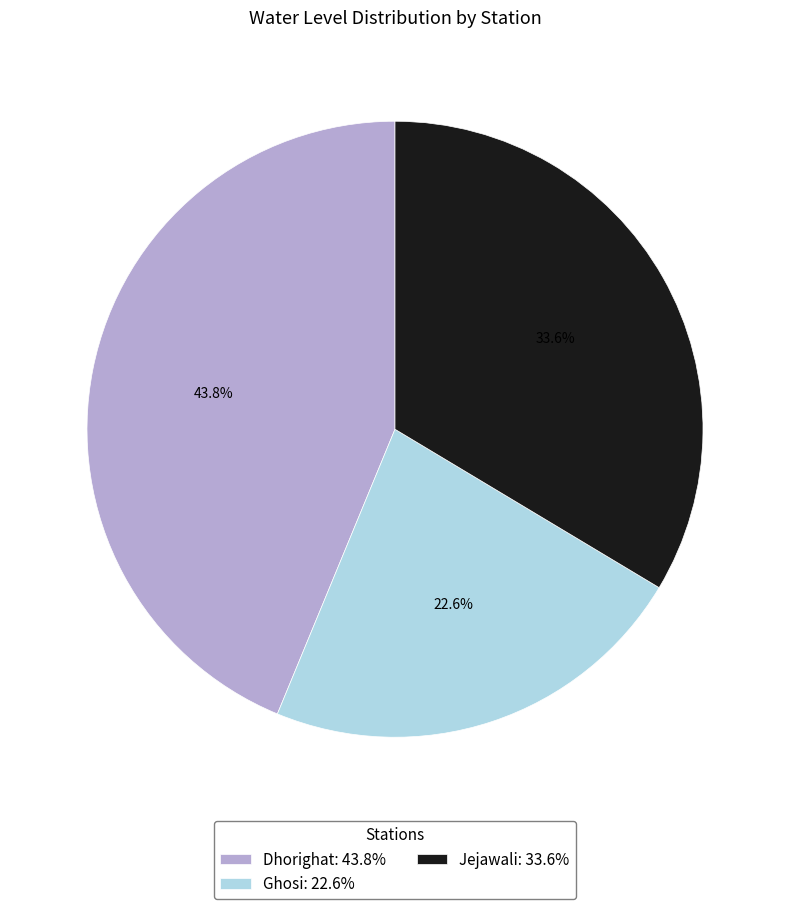

Which category has the smallest portion of the pie?

Ghosi